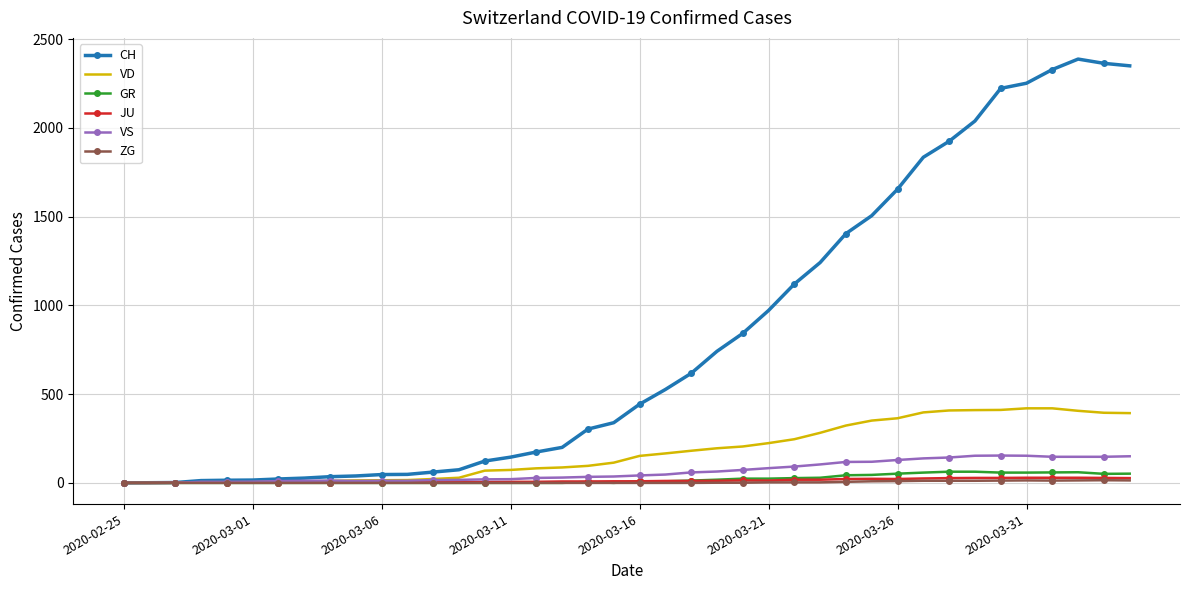

Which series has the largest total across all categories?

CH